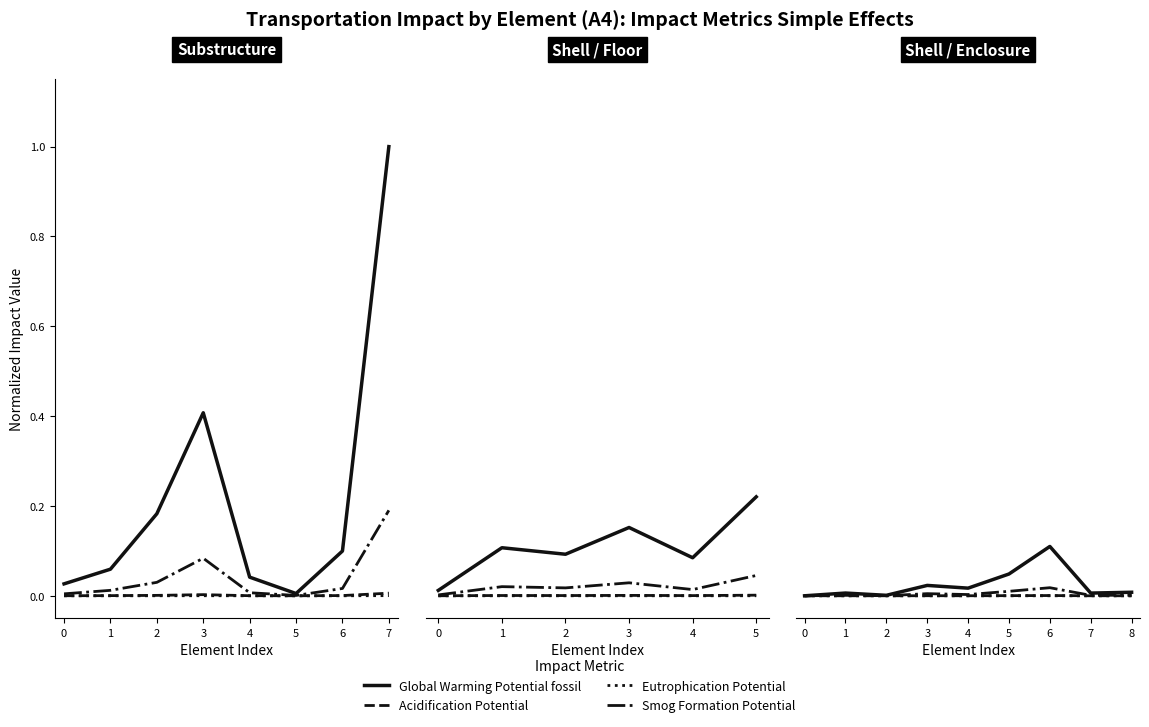

Between 2 and 8, which series saw the biggest shift?

Global Warming Potential_fossil